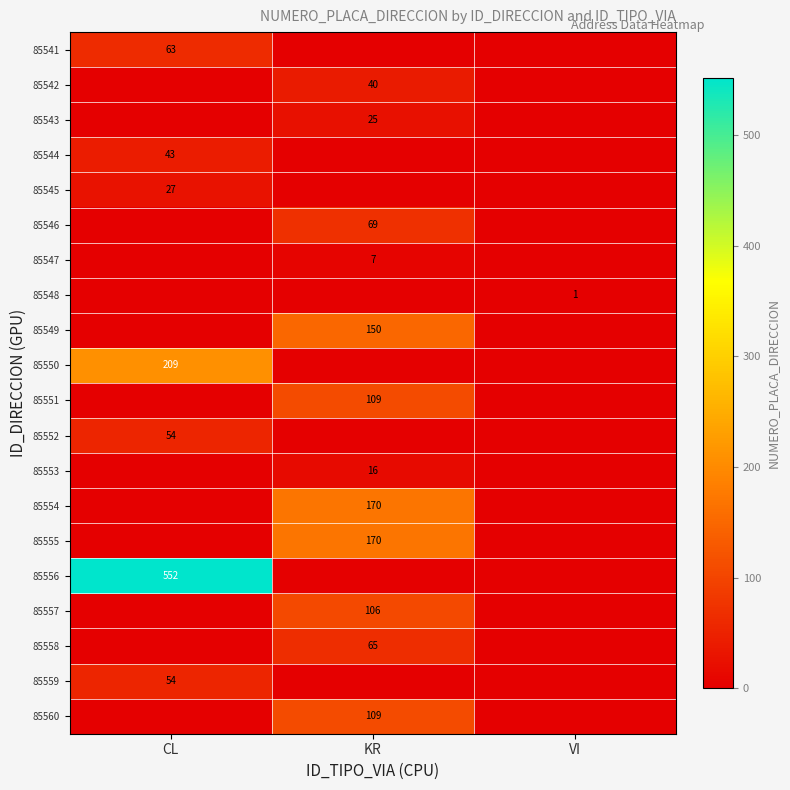

Is it true that 85560 equals 146 at KR?

False